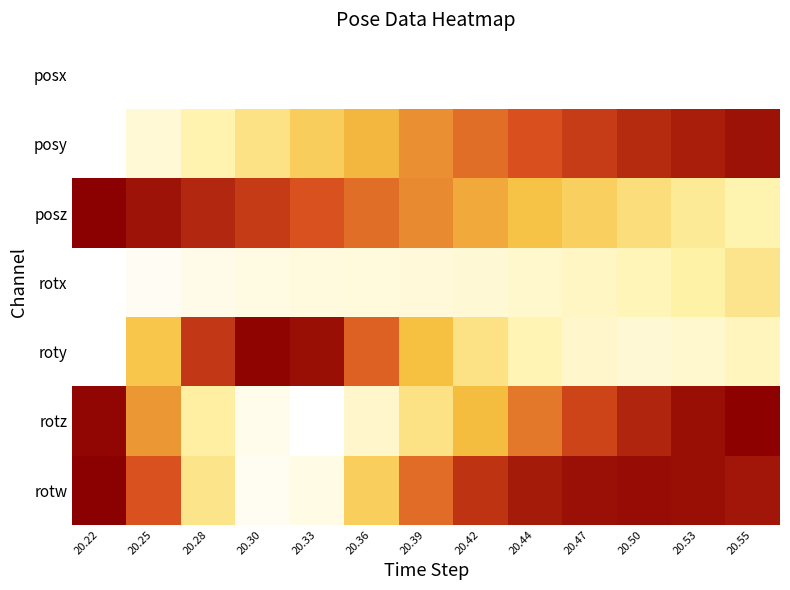

What is the total value across all series at 20.30?

2.3